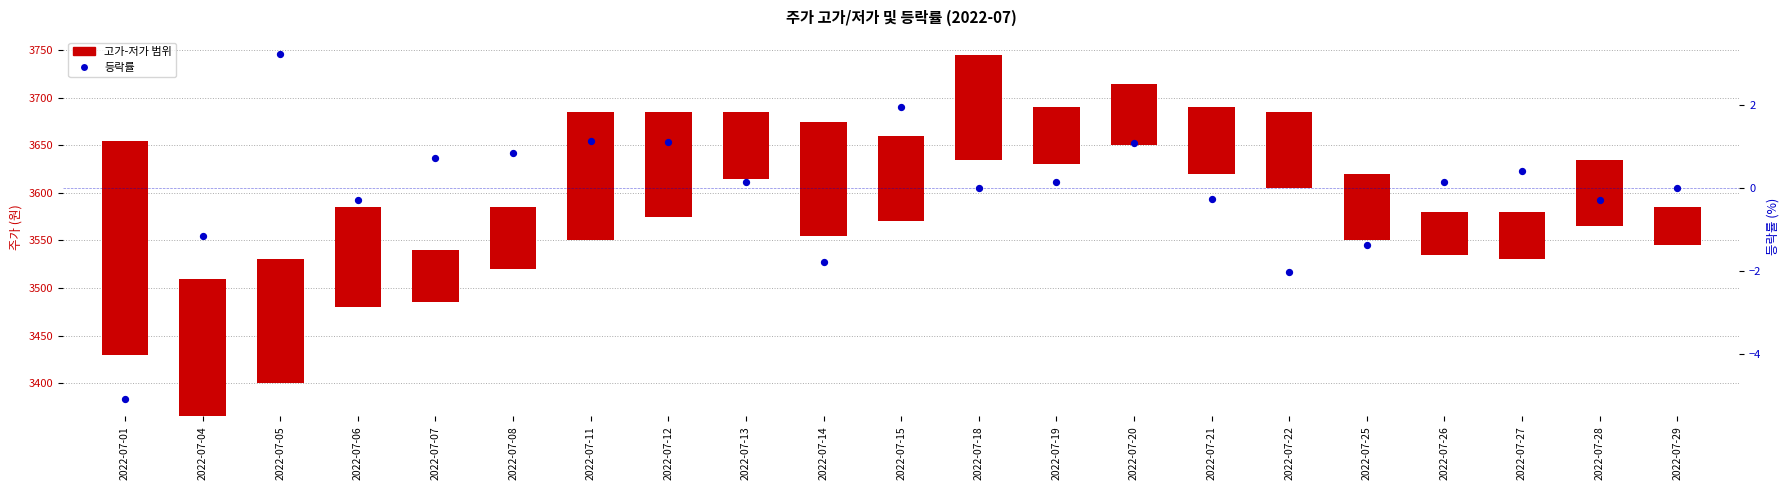

At how many categories does at least one series exceed 58?

17